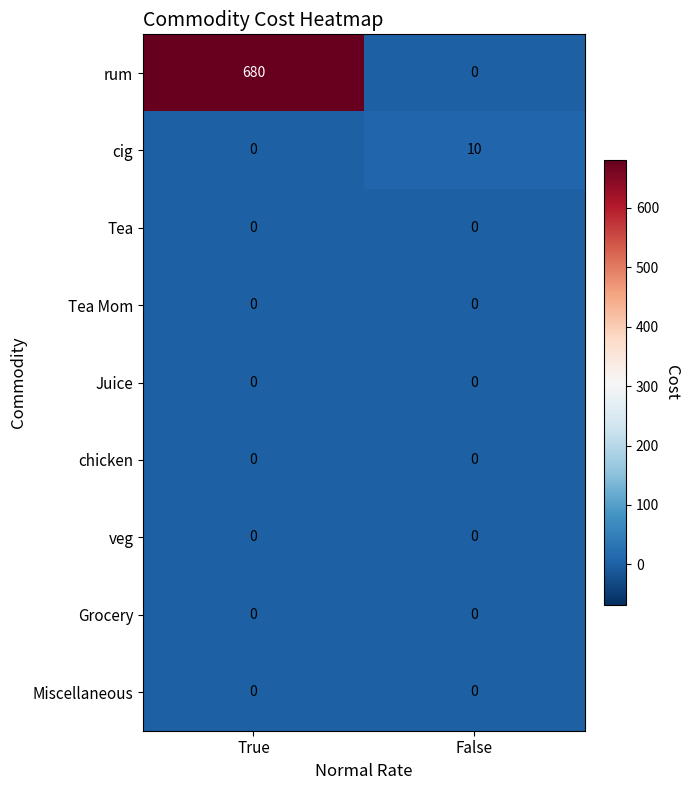

At which category is the sum across all series the highest?

True